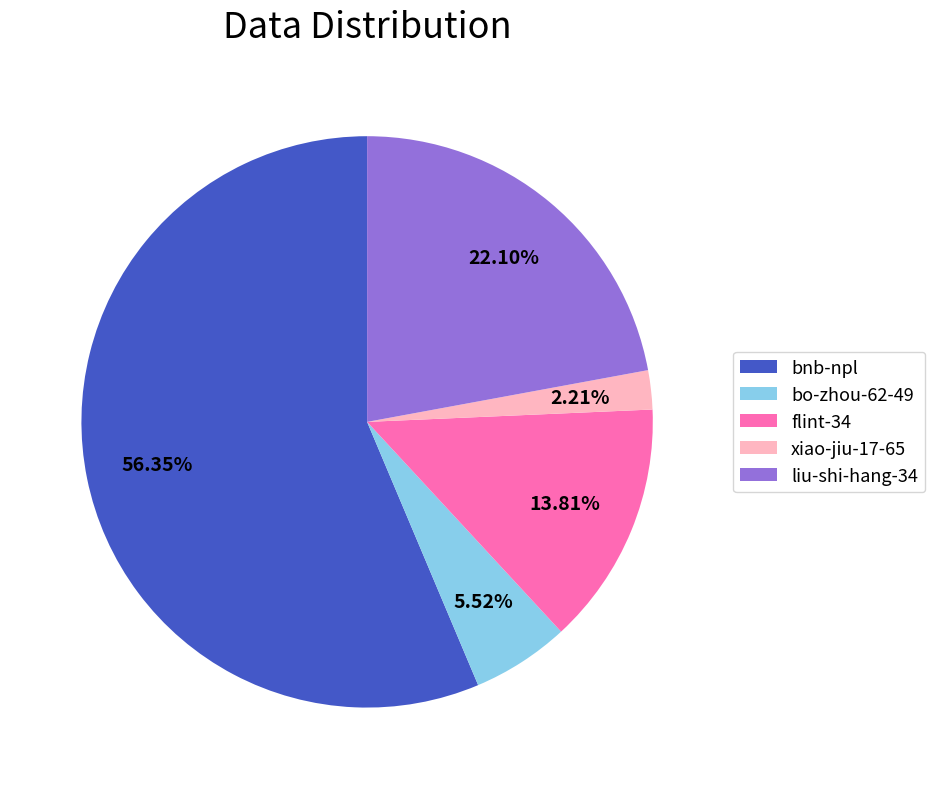

Between flint-34 and bo-zhou-62-49, which is larger?

flint-34